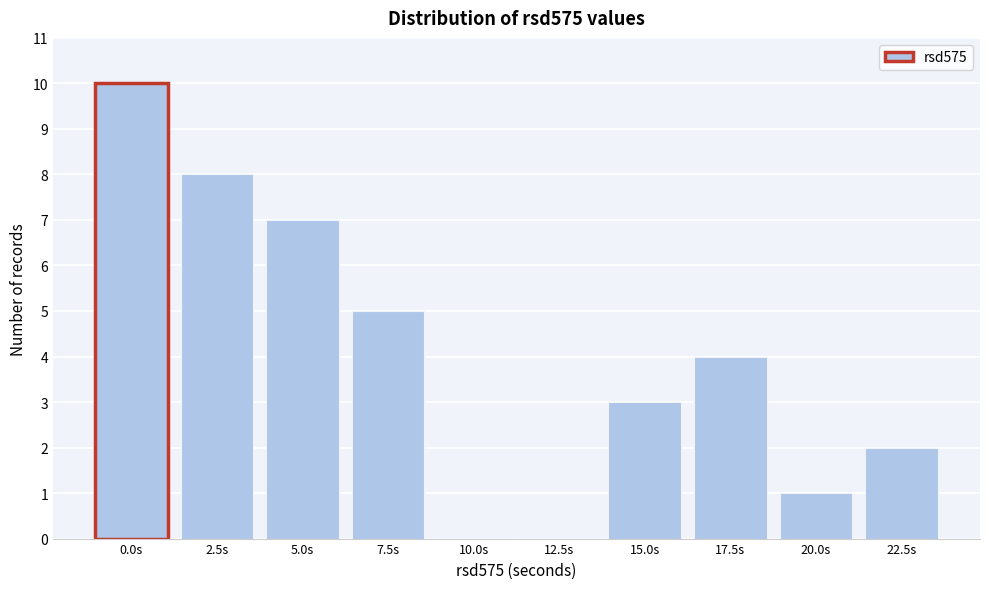

Reading left to right, list all the values displayed in this chart.

0.0s=10	2.5s=8	5.0s=7	7.5s=5	10.0s=0	12.5s=0	15.0s=3	17.5s=4	20.0s=1	22.5s=2